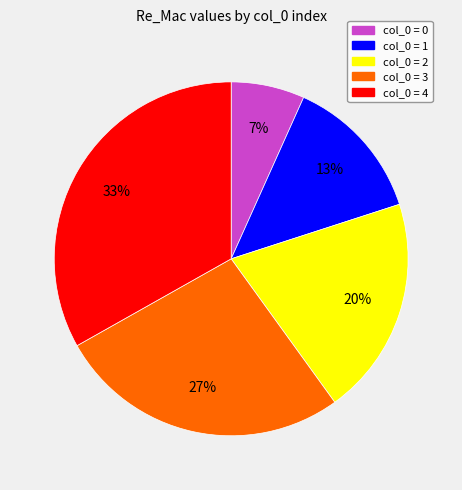

True or false: col_0 = 3 accounts for 27% of the total.

True